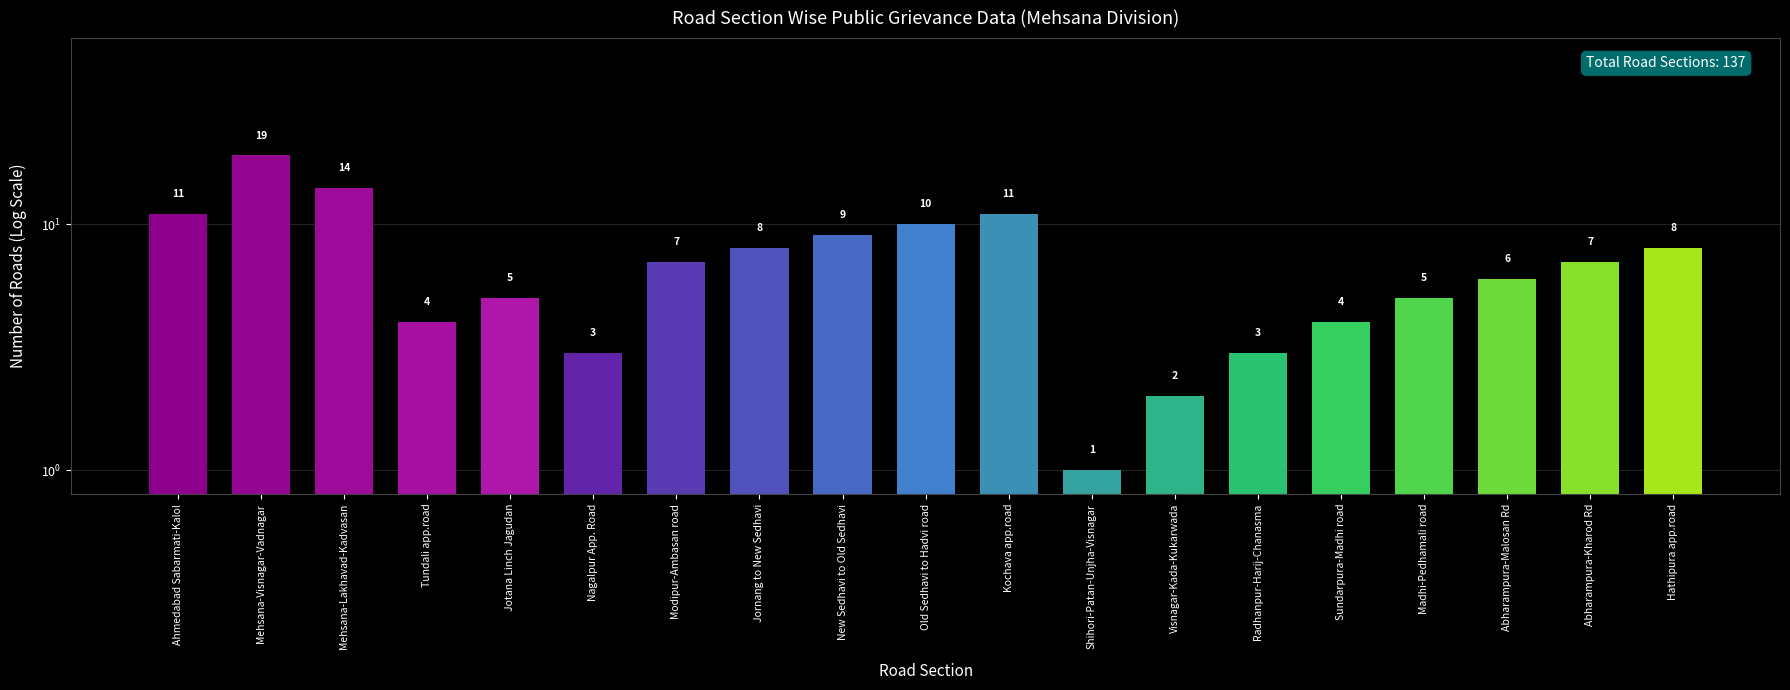

What is the smallest value displayed?

1